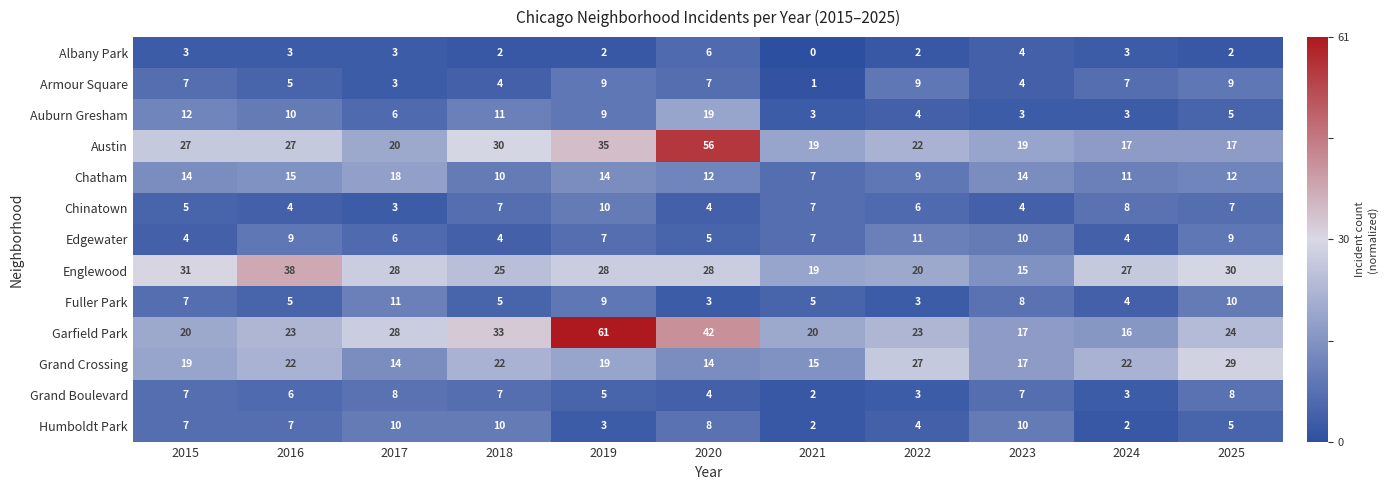

The value of Grand Crossing at 2016 is 14. True or false?

False